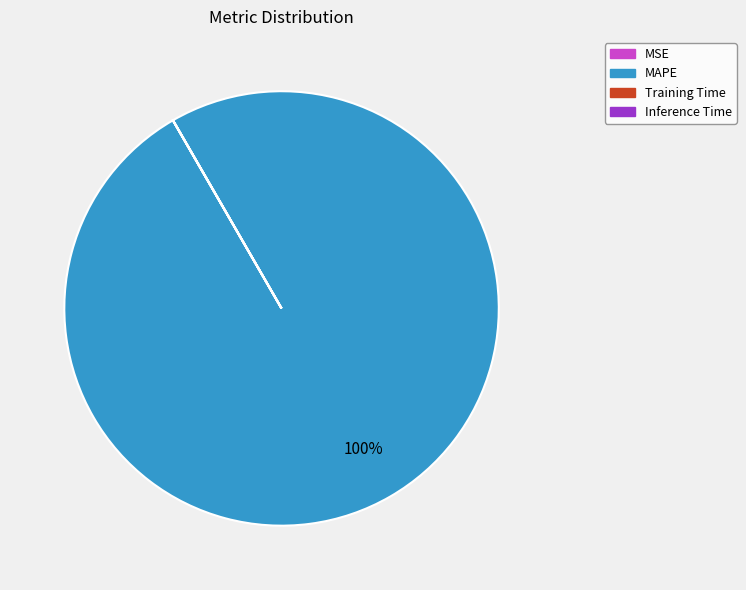

To the nearest percent, what is the difference between the largest and smallest slice percentages?

100%